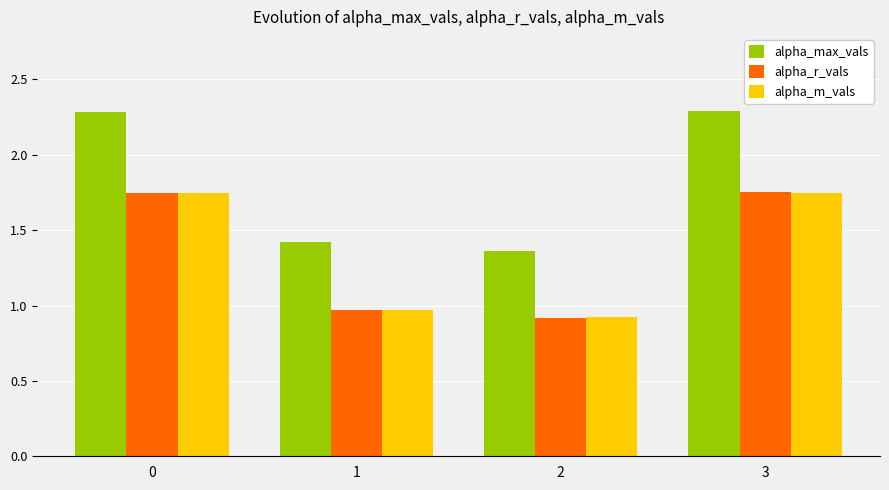

What is the difference between the second highest and minimum values in the alpha_max_vals series?

0.9